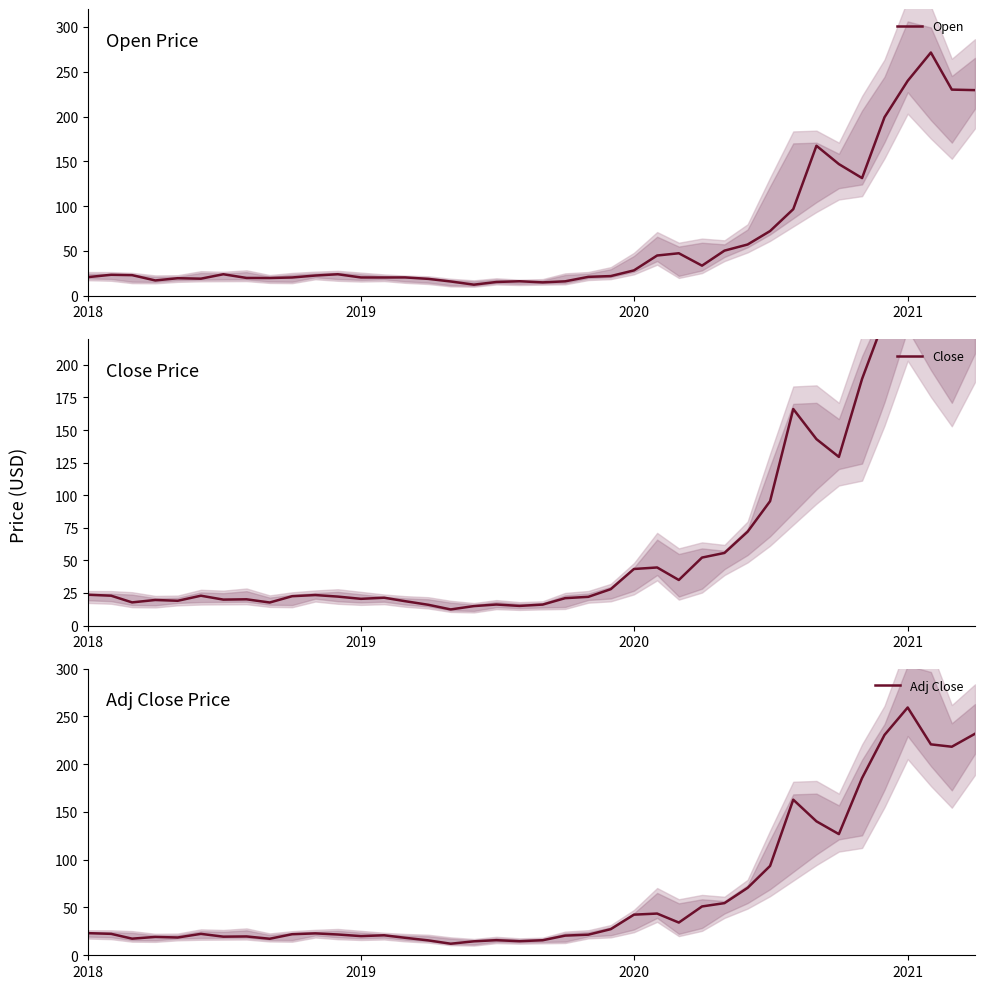

Reading right to left, transcribe all the data shown in this chart.

Open: 229.5	230.0	271.4	239.8	199.2	131.3	146.9	167.4	96.6	72.2	57.2	50.3	33.6	47.4	44.9	28.3	22.0	21.1	16.1	14.9	16.2	15.3	12.4	15.9	18.8	20.5	20.4	20.4	24.0	22.6	20.4	19.8	19.9	24.0	19.1	19.6	17.1	23.0	23.4	20.8
Close: 236.5	222.6	225.2	264.5	235.2	189.2	129.3	143.0	166.1	95.4	72.0	55.7	52.1	34.9	44.5	43.4	27.9	22.0	21.0	16.1	15.0	16.1	14.9	12.3	15.9	18.7	21.3	20.5	22.2	23.4	22.5	17.6	20.1	19.9	22.9	19.0	19.6	17.7	22.9	23.6
Adj Close: 231.8	218.2	220.7	259.2	230.5	185.4	126.8	140.1	162.8	93.5	70.6	54.6	51.1	34.2	43.6	42.5	27.3	21.6	20.6	15.7	14.7	15.8	14.6	12.1	15.6	18.3	20.9	20.1	21.7	22.9	22.0	17.3	19.7	19.5	22.4	18.6	19.2	17.4	22.4	23.1